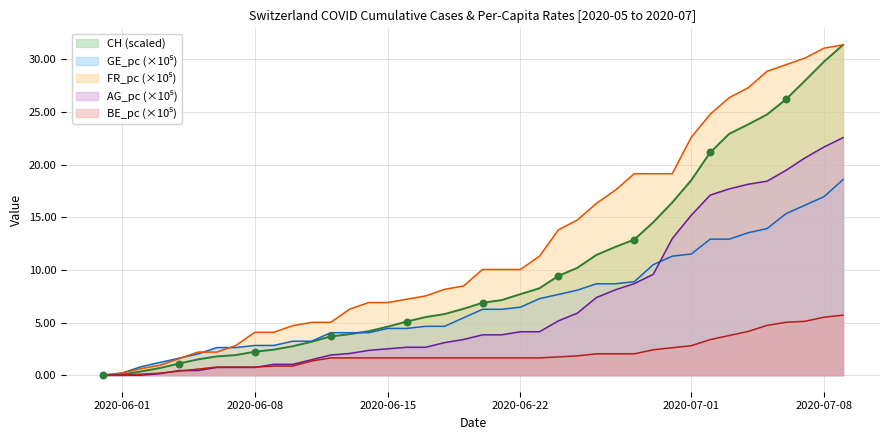

What is the total value across all series at 2020-06-14?

19.1